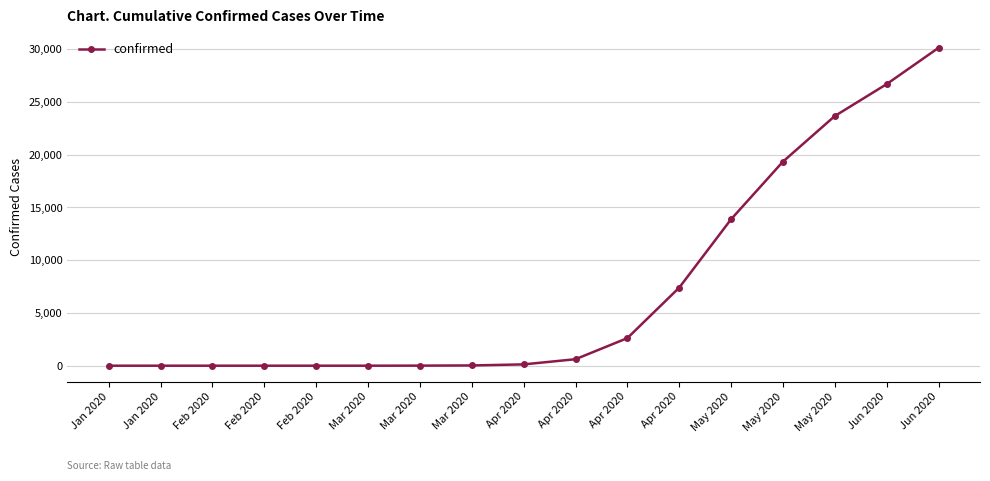

Reading right to left, list all the values displayed in this chart.

Jun 2020=30109	Jun 2020=26673	May 2020=23649	May 2020=19329	May 2020=13871	Apr 2020=7394	Apr 2020=2613	Apr 2020=614	Apr 2020=124	Mar 2020=24	Mar 2020=7	Mar 2020=0	Feb 2020=0	Feb 2020=0	Feb 2020=0	Jan 2020=0	Jan 2020=0